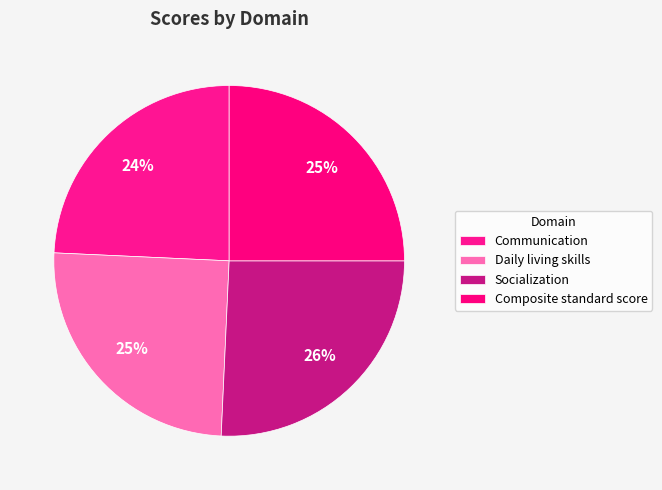

To the nearest percent, what percentage of the pie is Socialization?

26%